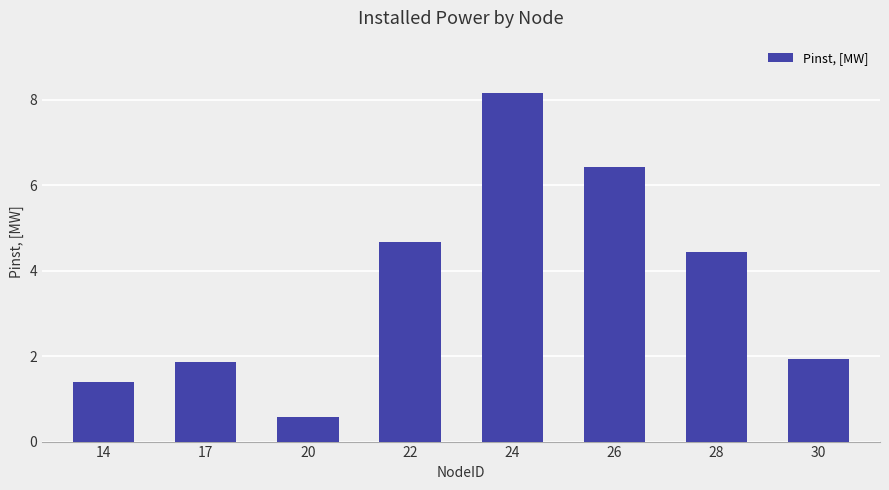

What is the change in value from 17 to 20?

-1.3